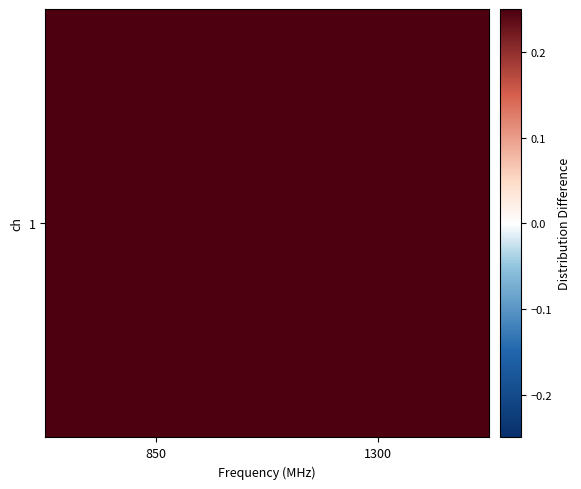

Is it true that the value at 850 is 0.3?

False